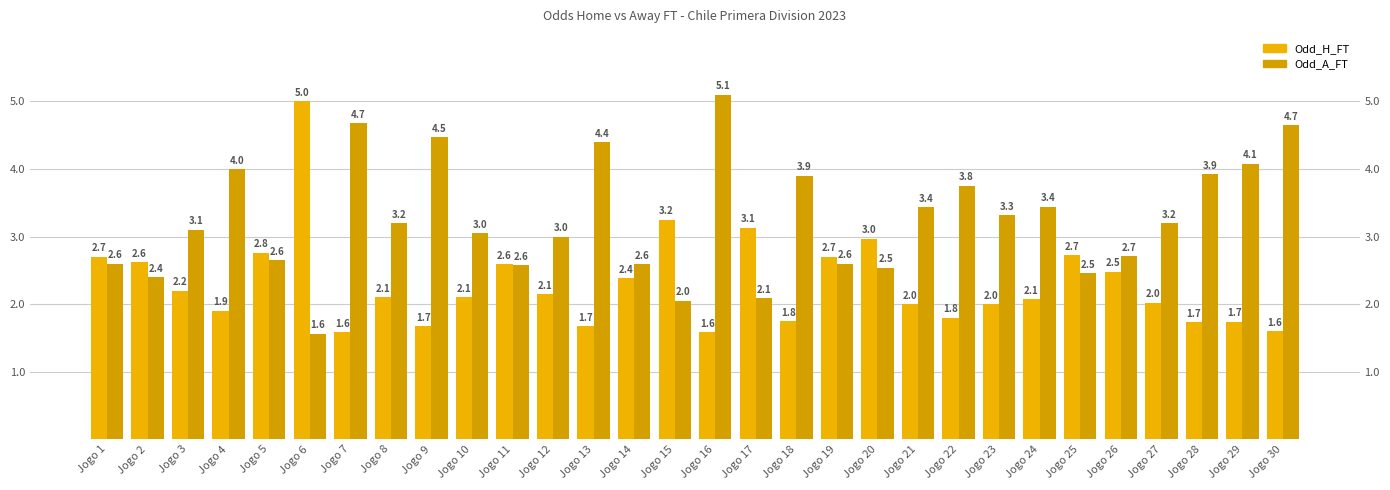

What are all the series names shown in the legend?

Odd_H_FT, Odd_A_FT